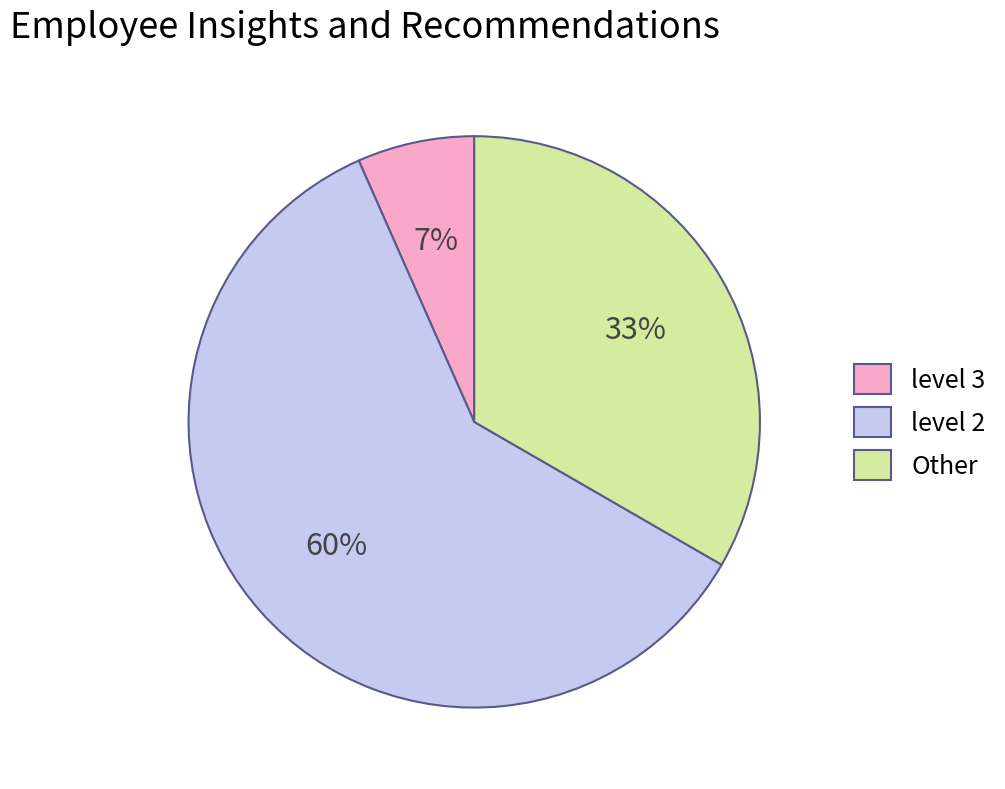

Between level 3 and Other, which is larger?

Other